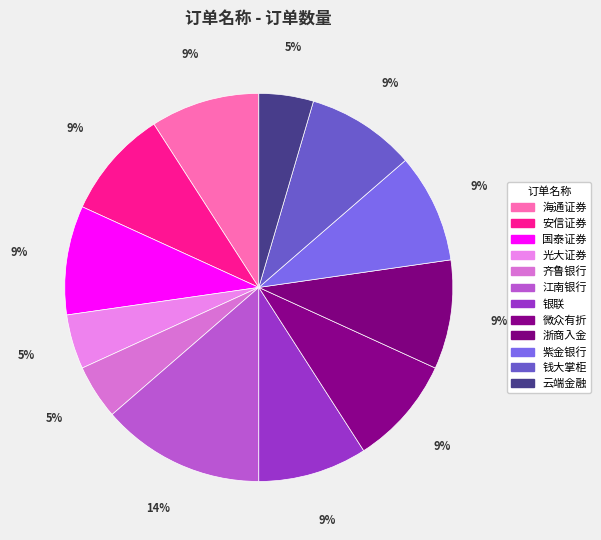

What is the change in value from 安信证券 to 光大证券?

-1